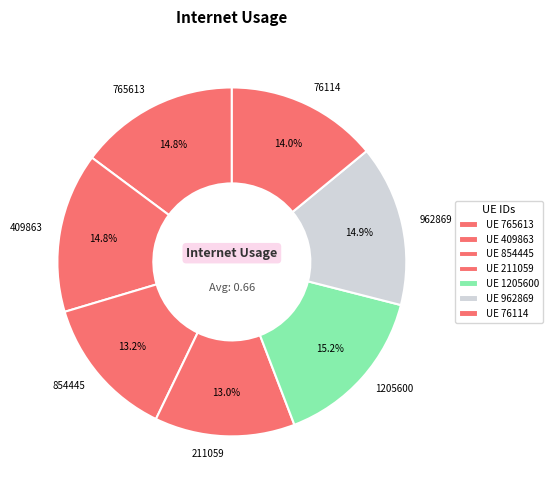

Combined, do 211059 and 76114 account for over 50%?

No